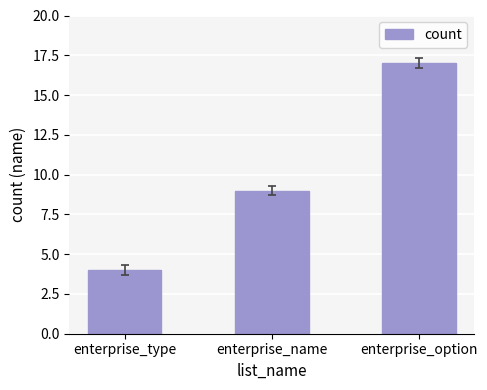

Rank the categories by value from lowest to highest.

enterprise_type, enterprise_name, enterprise_option